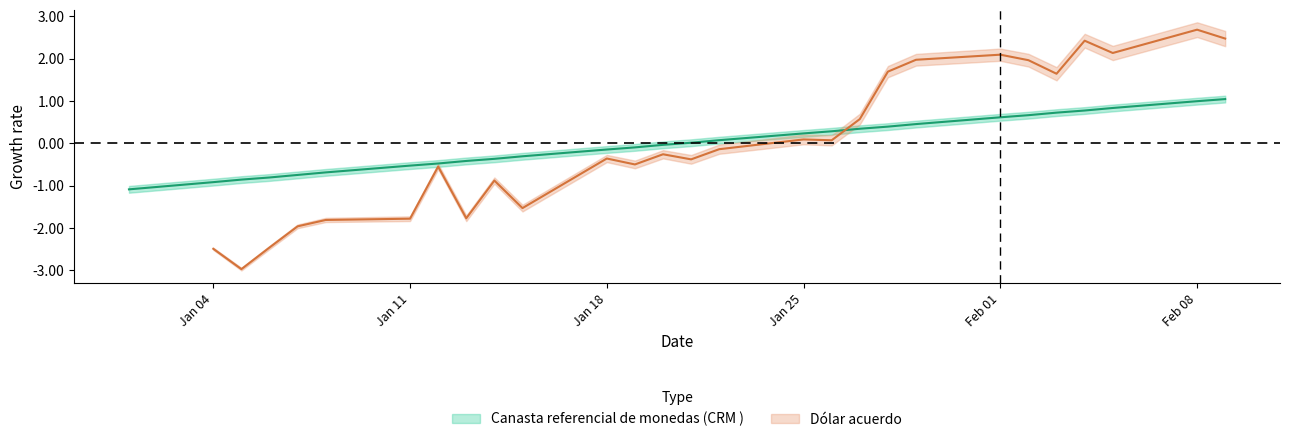

How many data points are above 0?

14